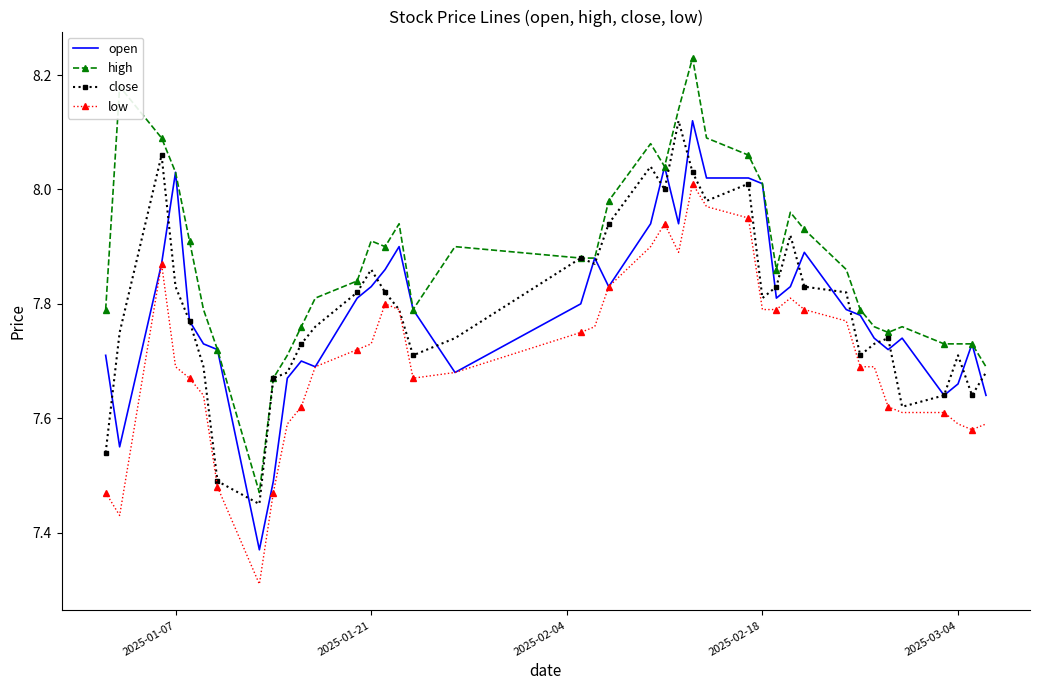

True or false: low and high intersect in this chart.

False